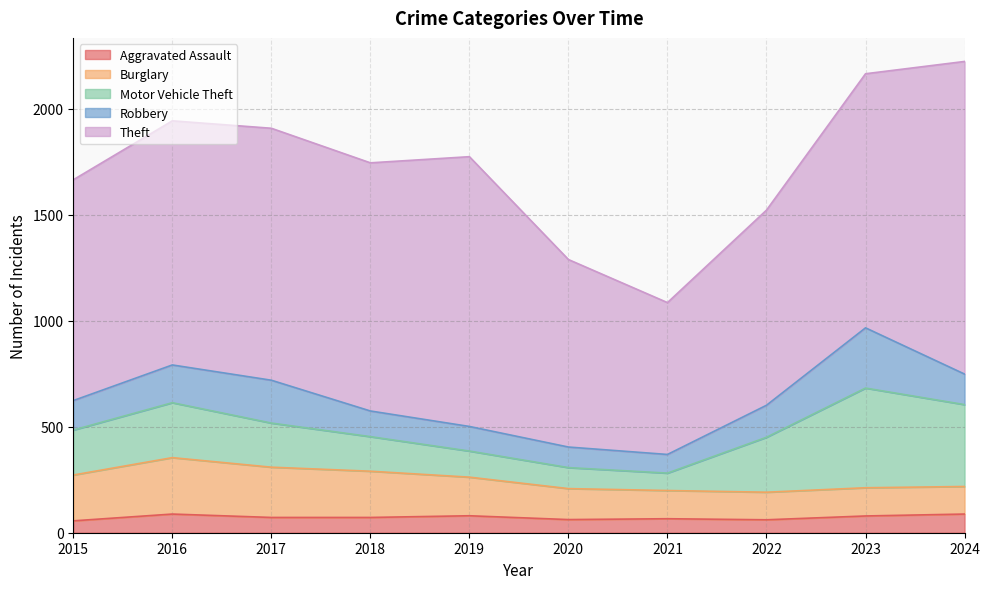

True or false: Robbery and Aggravated Assault cross at least once.

False